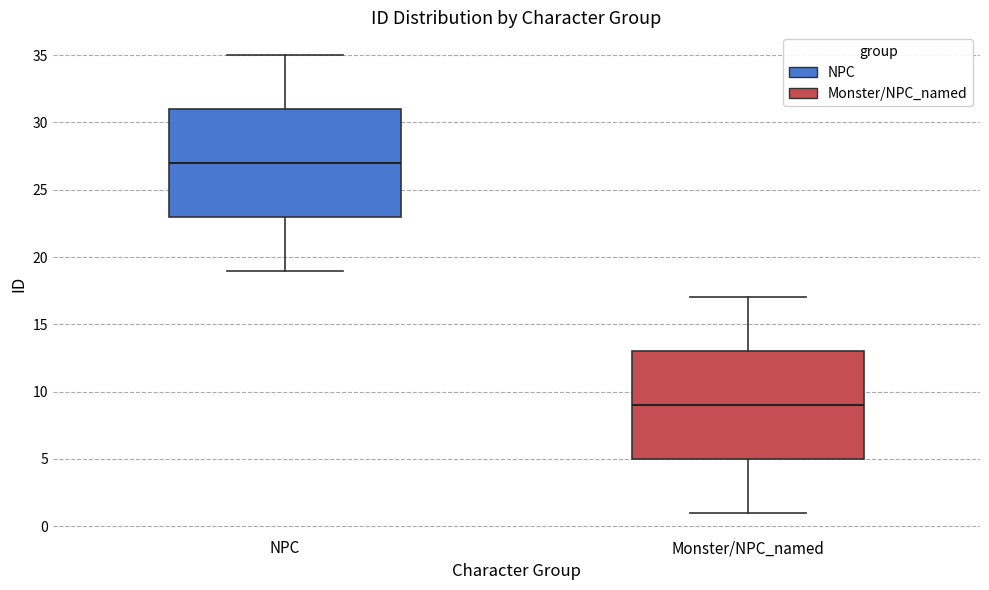

Where is the lower edge of the box for Monster/NPC_named on the y-axis? The values are not printed on the chart, so give them approximately, as read against the axis.

5